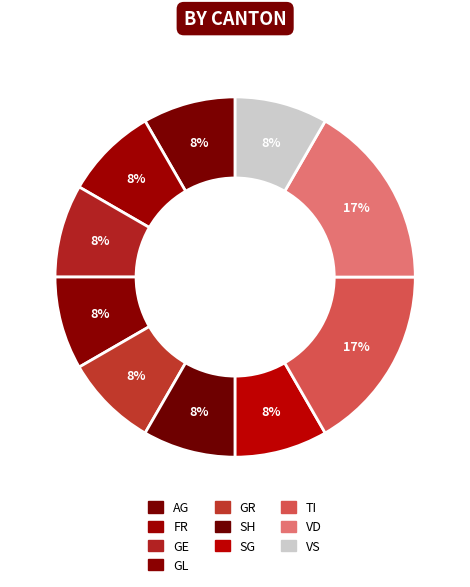

Count the number of slices in the pie.

10